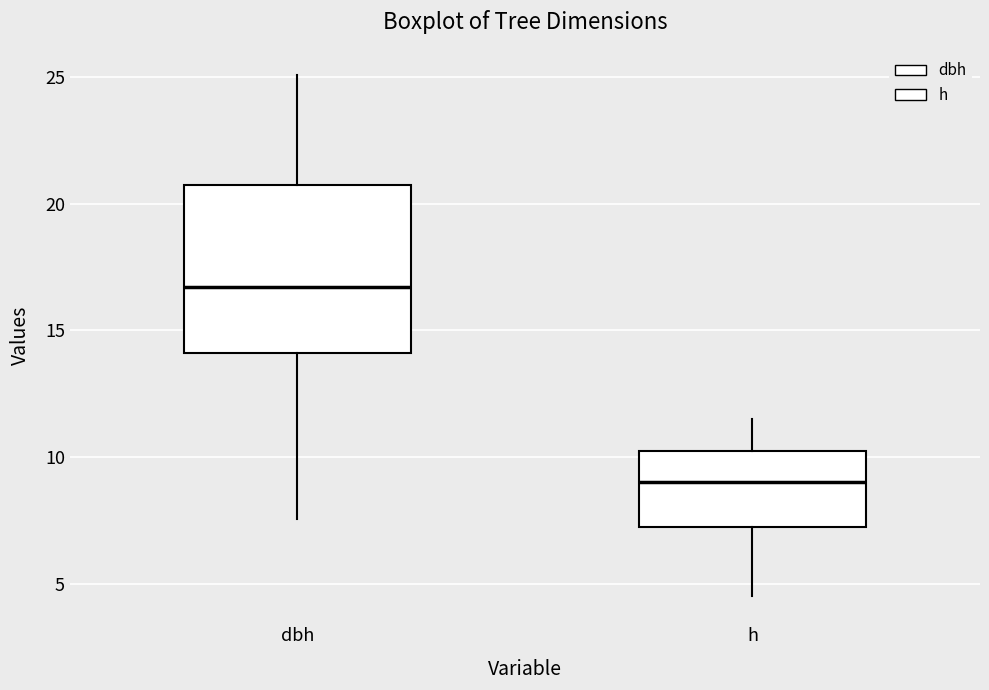

Where does the upper whisker of the box for dbh end on the y-axis? The values are not printed on the chart, so give them approximately, as read against the axis.

25.0